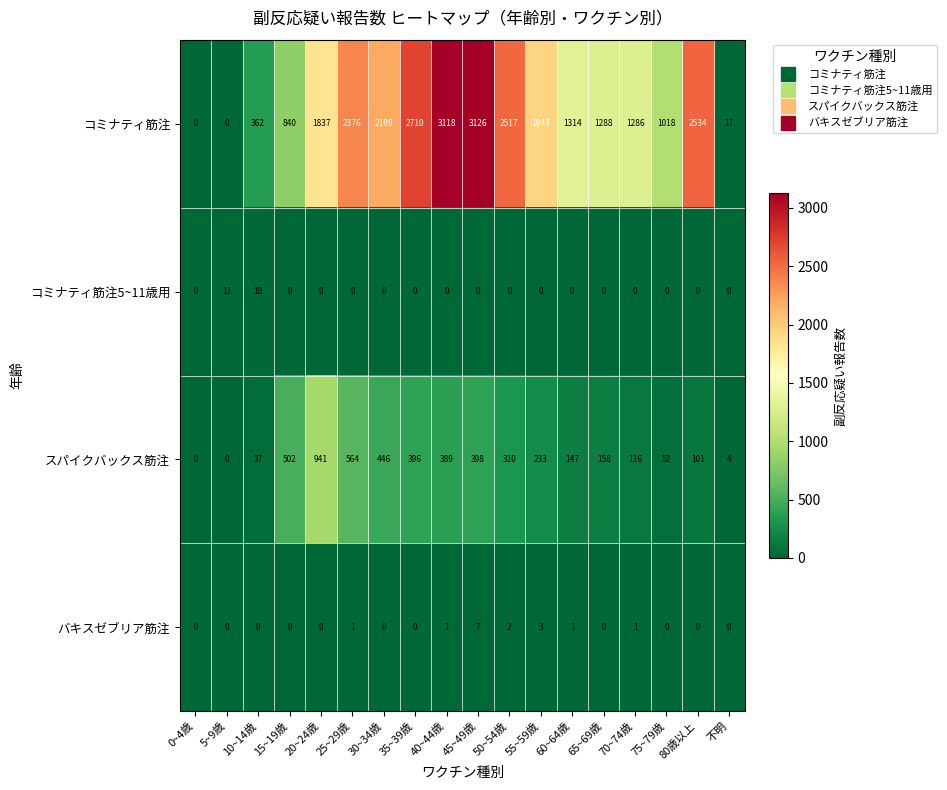

True or false: スパイクバックス筋注 has a value of 386 at 55~59歳.

False